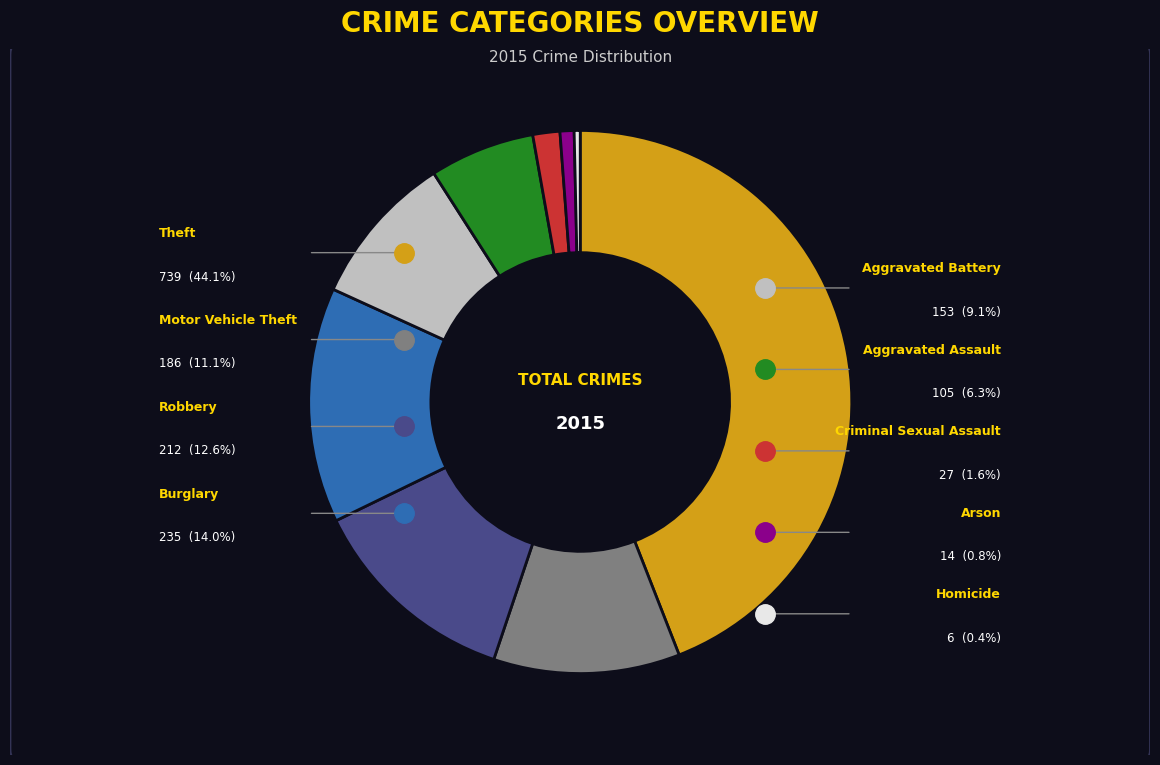

Rank the categories by value from highest to lowest.

Theft, Burglary, Robbery, Motor Vehicle Theft, Aggravated Battery, Aggravated Assault, Criminal Sexual Assault, Arson, Homicide